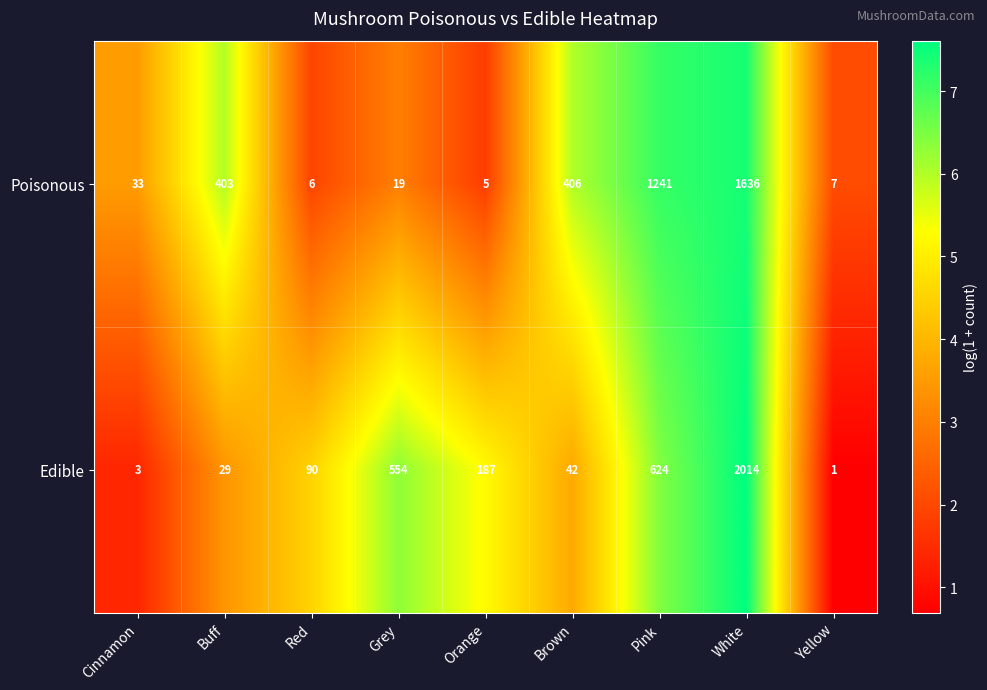

Reading right to left, extract all data points from this chart.

Poisonous: 7	1636	1241	406	5	19	6	403	33
Edible: 1	2014	624	42	187	554	90	29	3